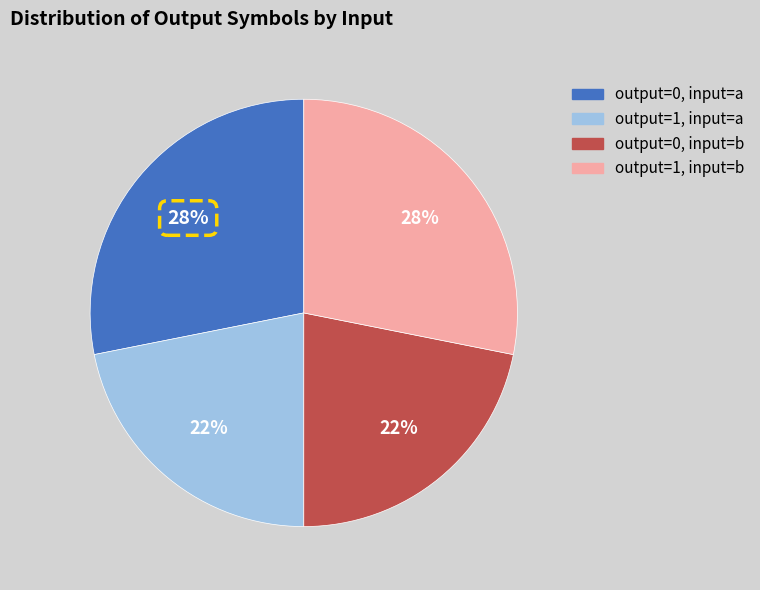

Is there any slice that represents more than half of the pie?

No